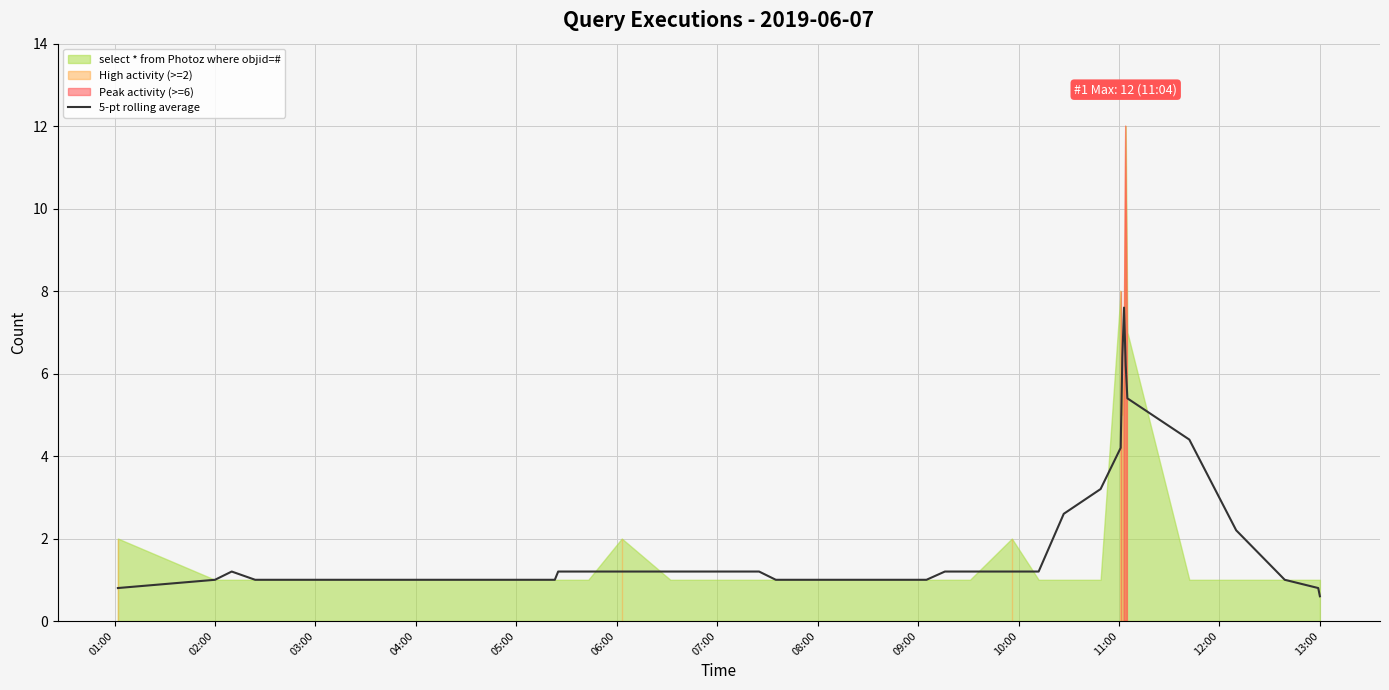

True or false: there are more than 1 points higher than both neighbors.

True